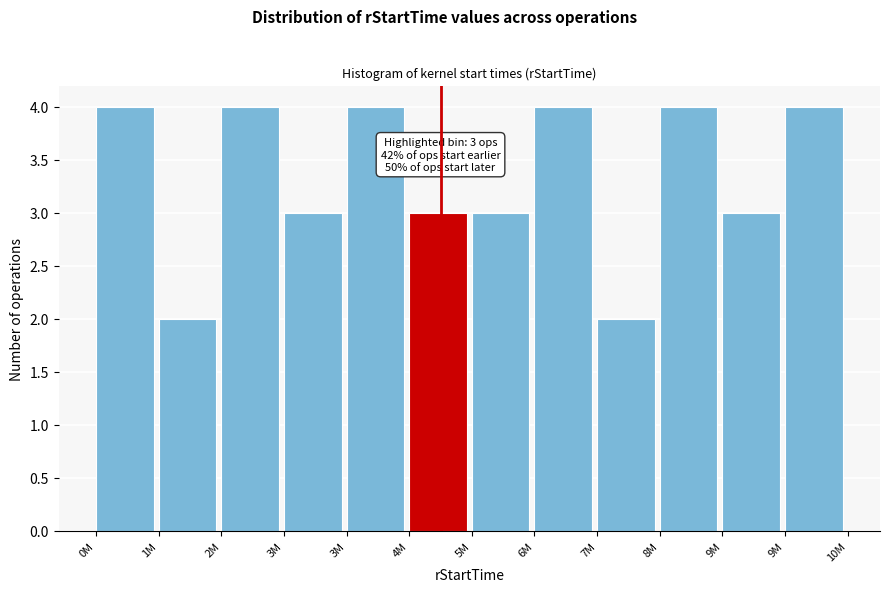

Are the bars horizontal?

No